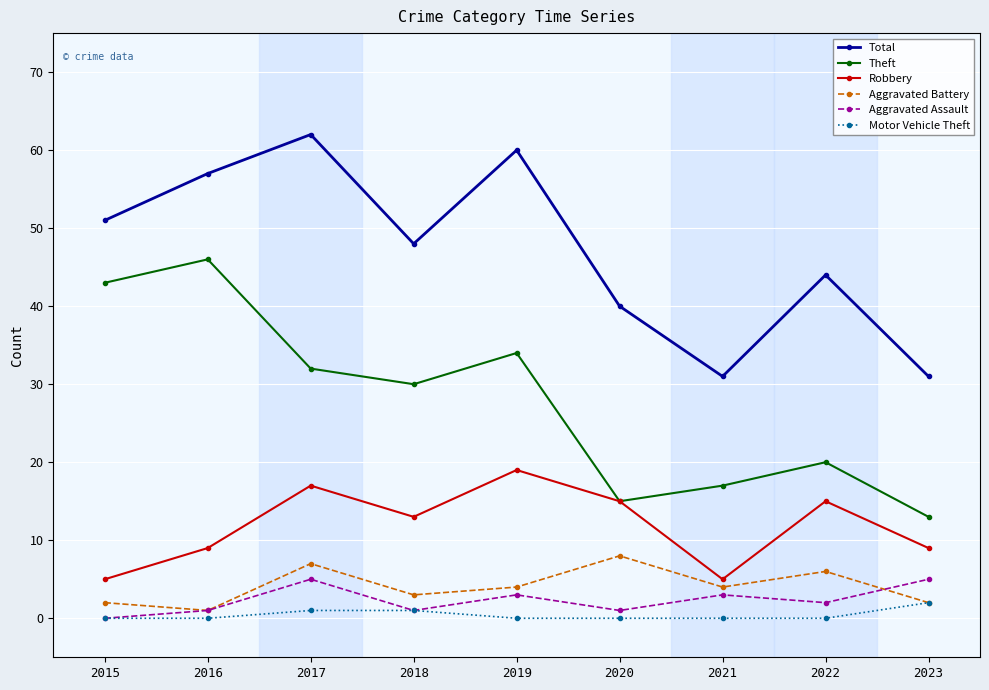

What is the difference between the maximum and minimum values in the Aggravated Assault series?

5